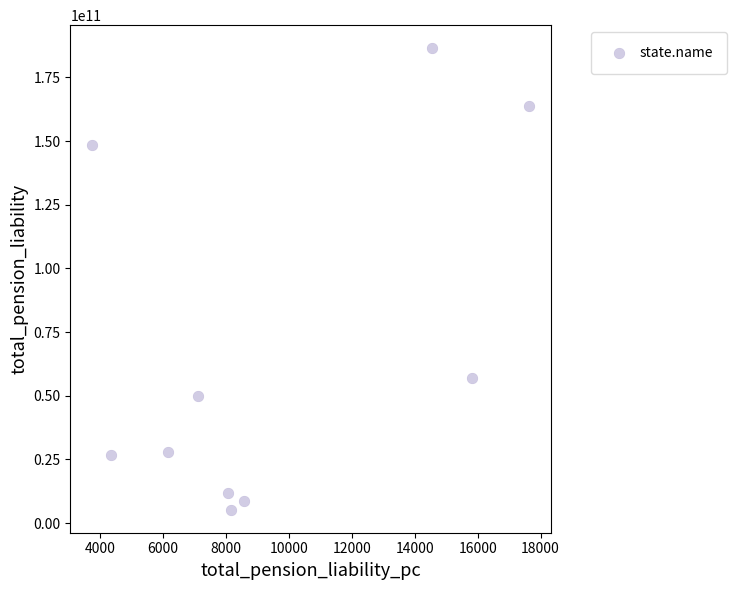

What Y value in the scatter plot is closest to 95854317840?

57049354000